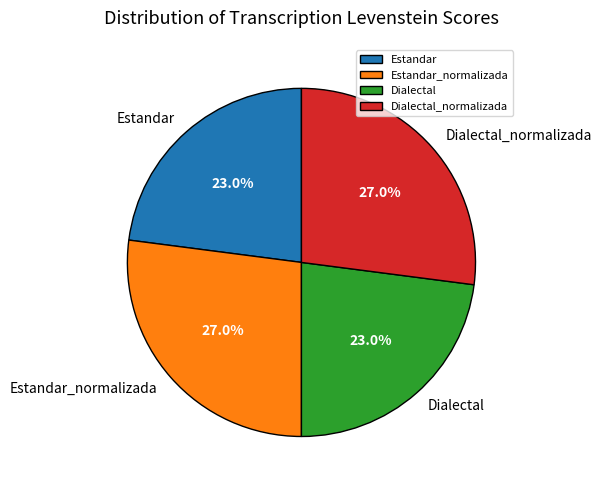

To the nearest percent, what portion does Dialectal represent?

23%